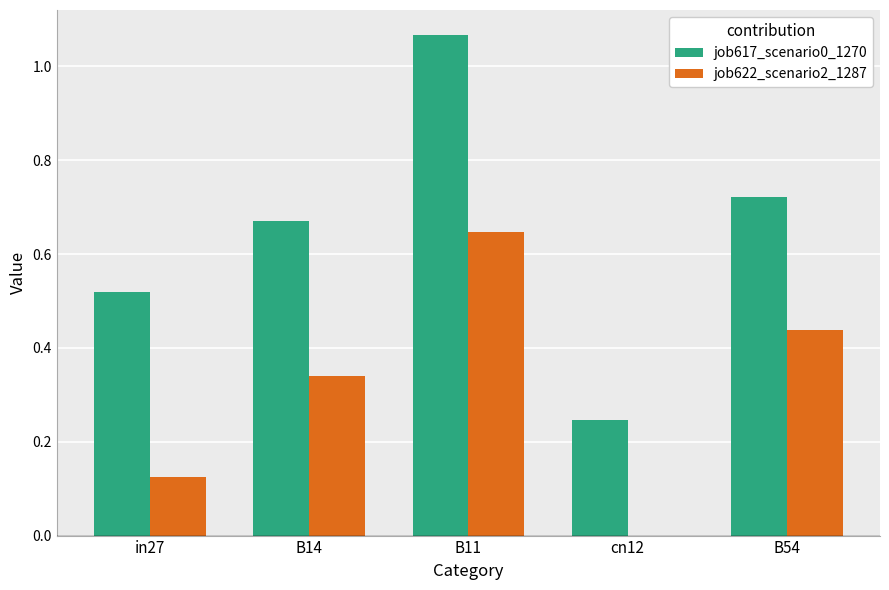

Which series changed the most between in27 and cn12?

job617_scenario0_1270